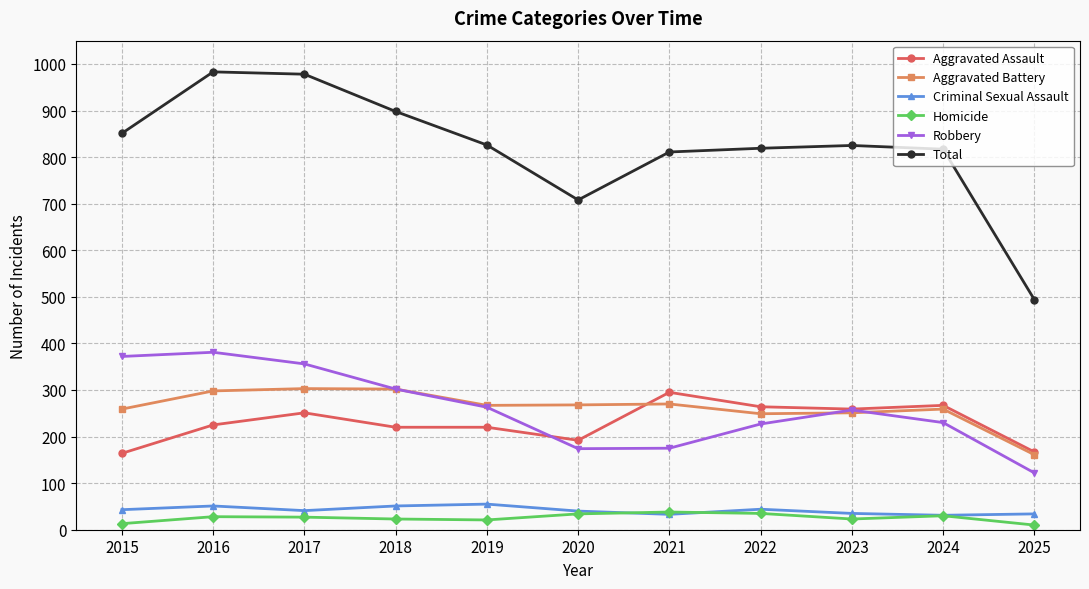

What are all the series names shown in the legend?

Aggravated Assault, Aggravated Battery, Criminal Sexual Assault, Homicide, Robbery, Total